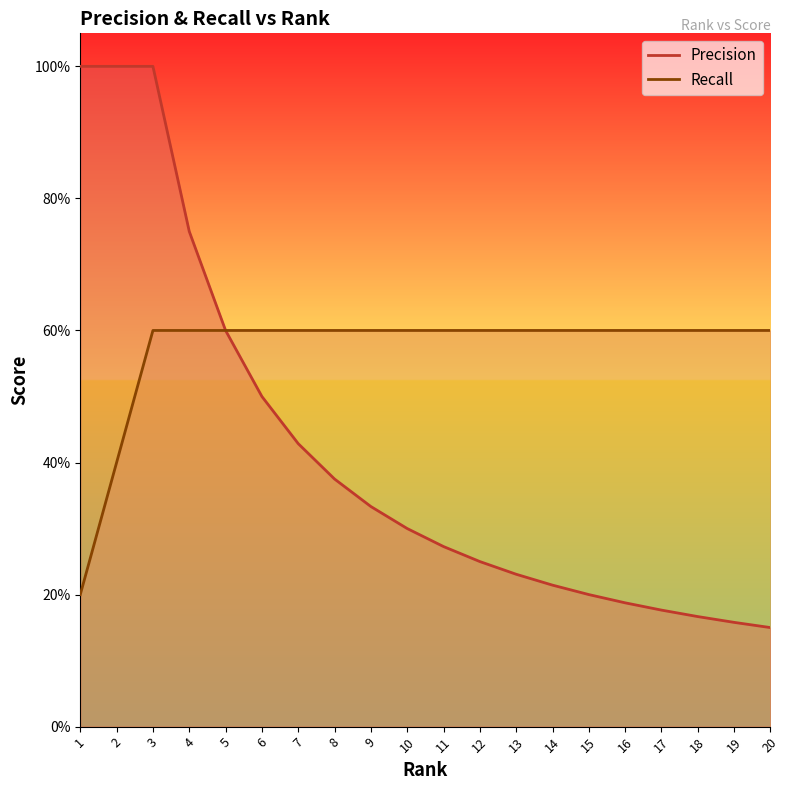

The value of Precision at 4 is 1.0. True or false?

False